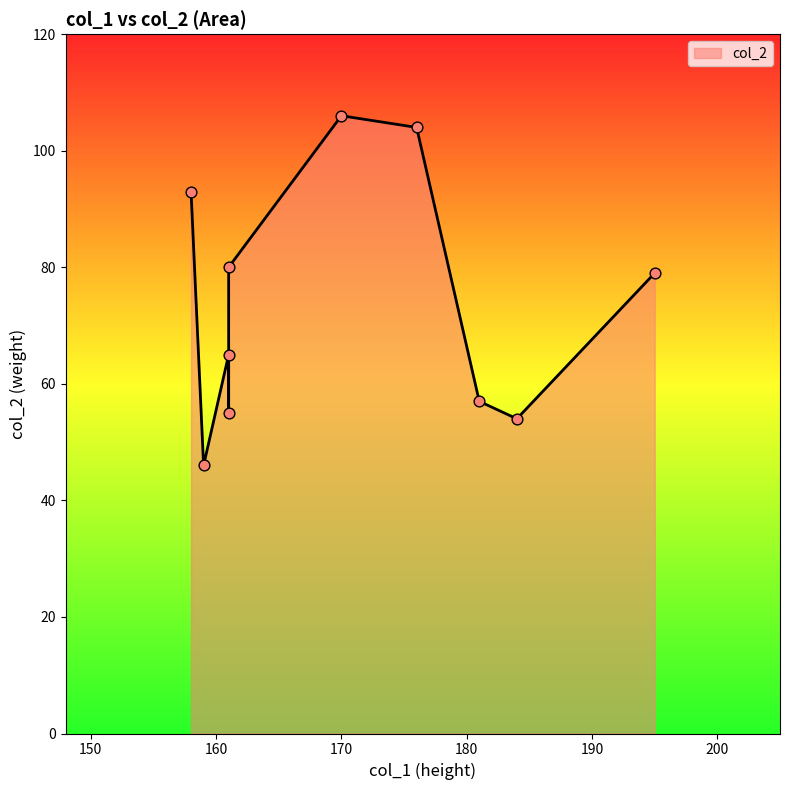

Between 184 and 170, which is larger?

170